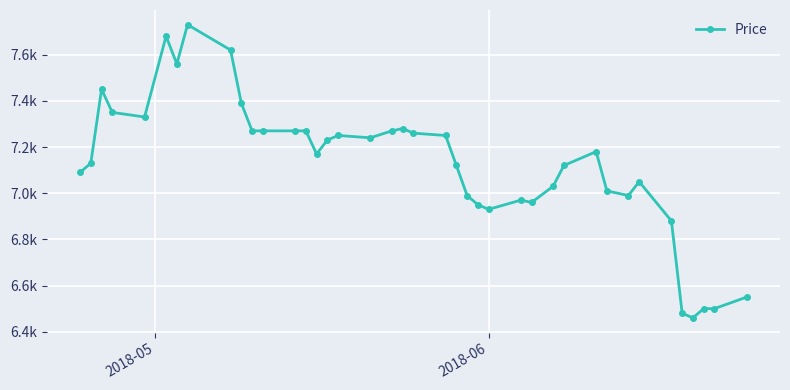

What is the value of the 2nd point from the left?

7130